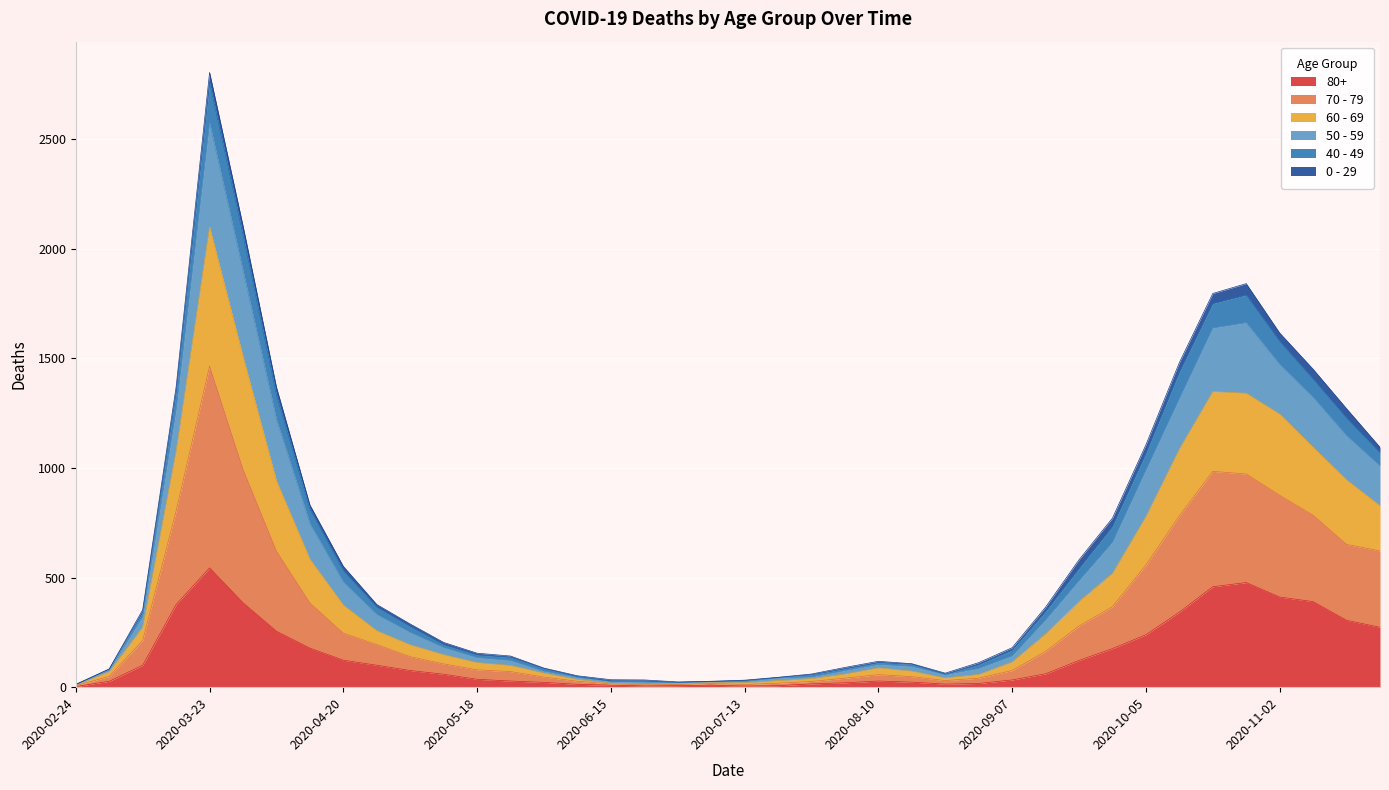

Where is 80+ nearest to the value 273?

2020-11-23